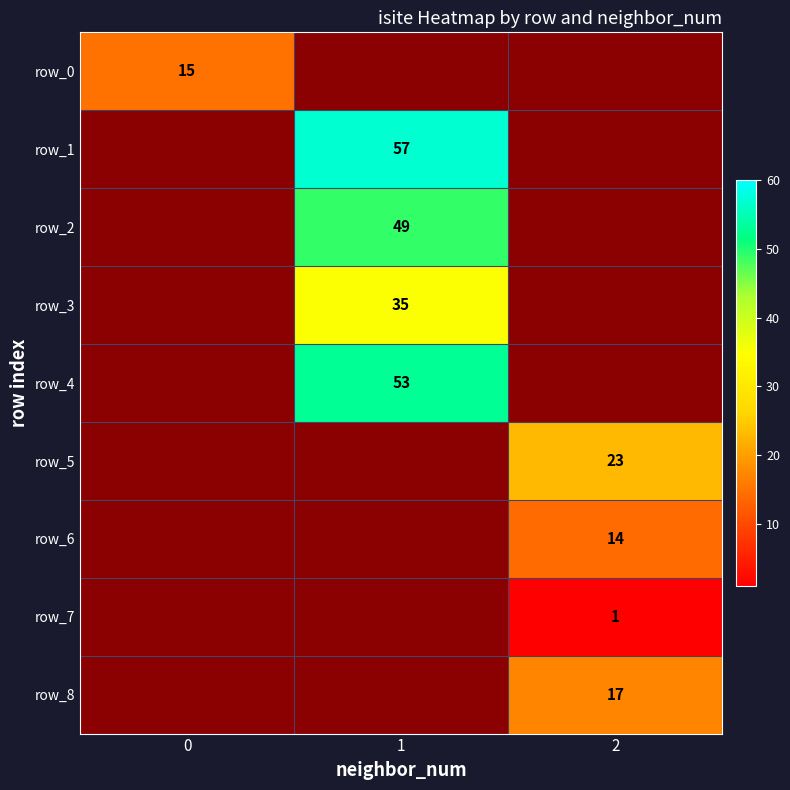

At how many categories does at least one series exceed 40?

1